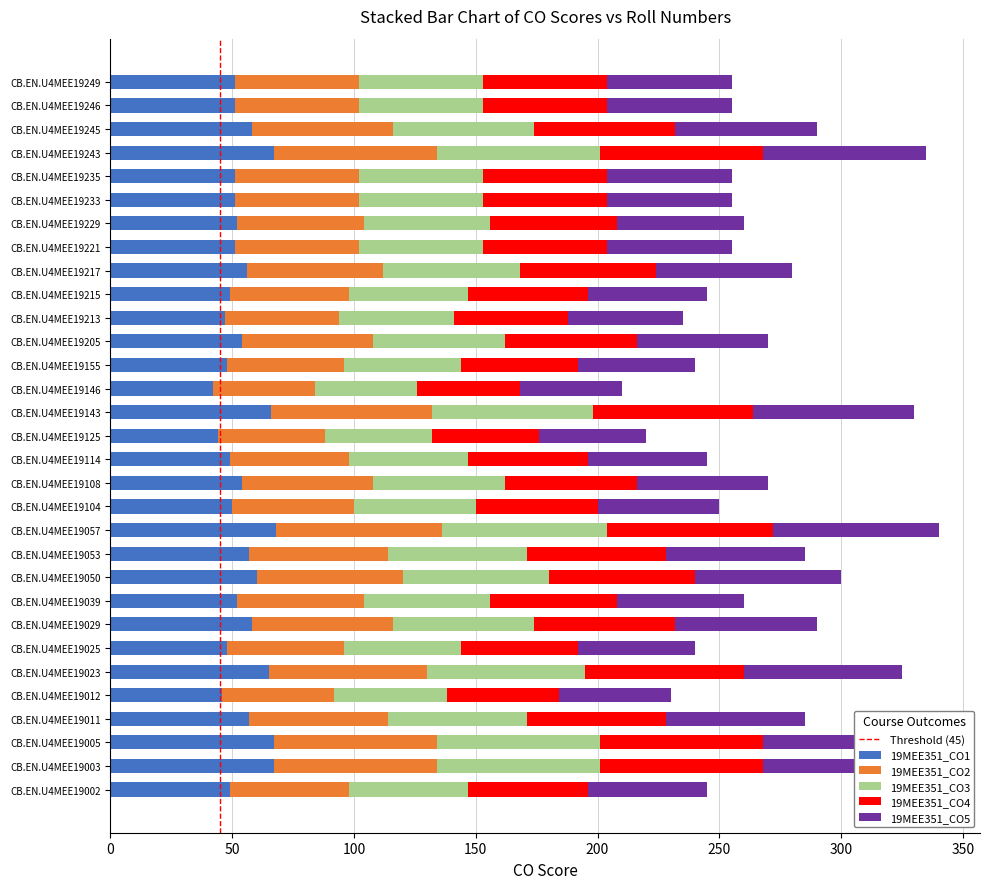

What is the sum of the 19MEE351_CO1 values at CB.EN.U4MEE19217 and CB.EN.U4MEE19029?

114